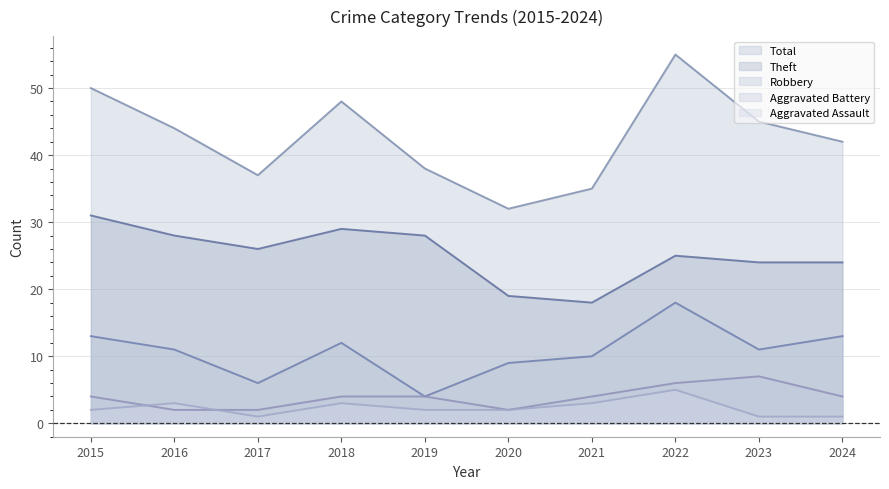

What is the lowest value of the Theft series?

18